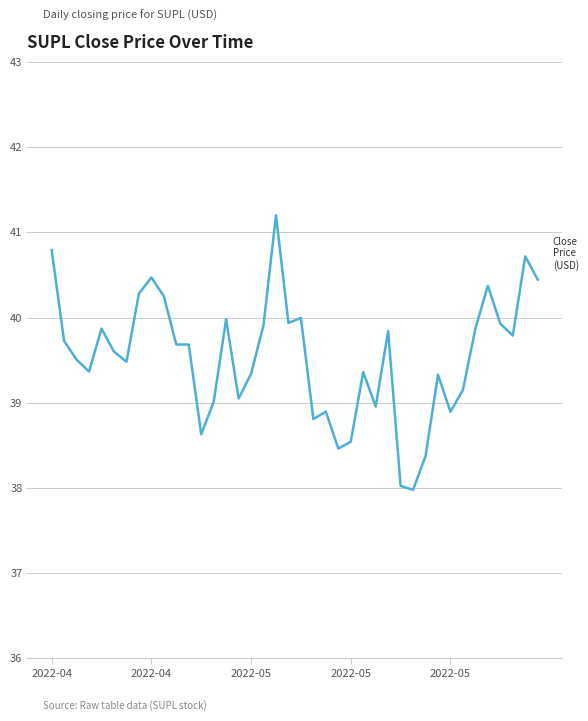

What is the average value?

39.5